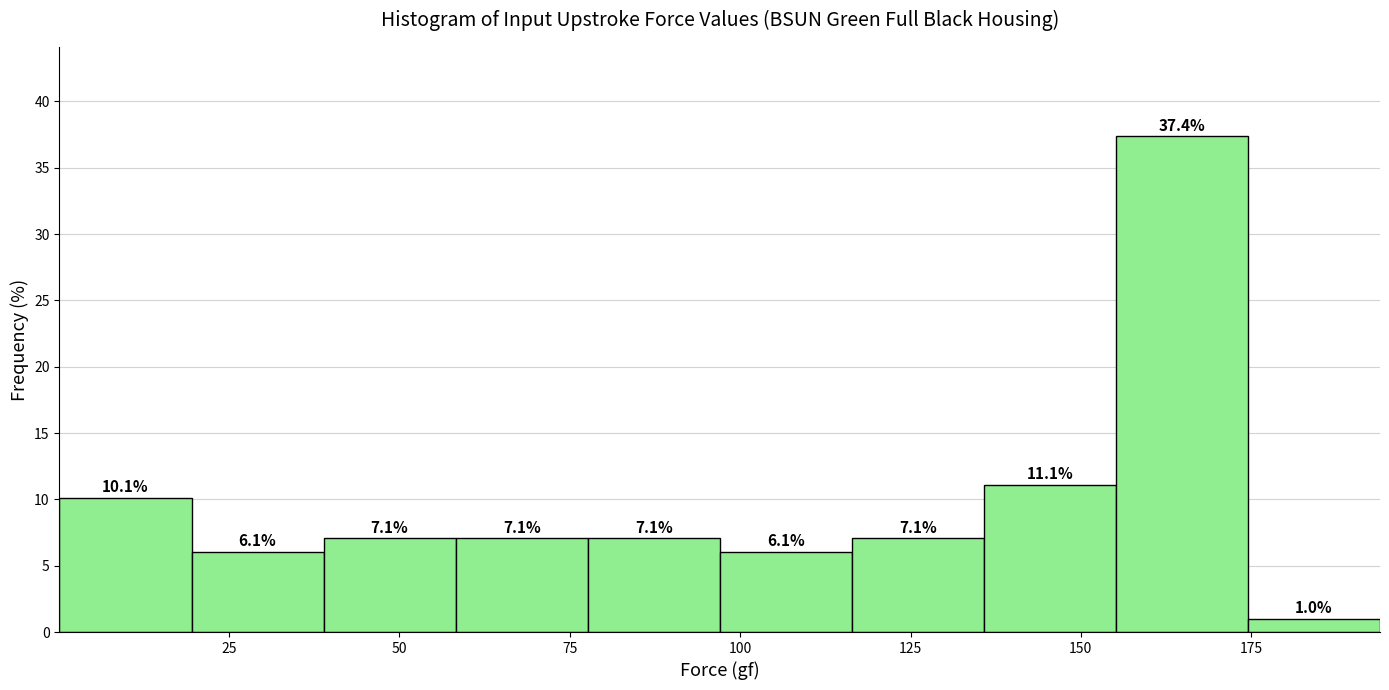

Read against the x-axis, roughly where is the centre of the tallest bar?

165